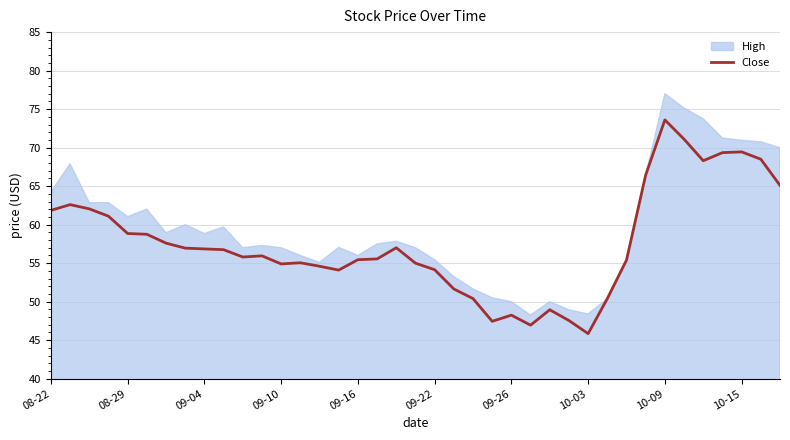

What is the average value?

57.6